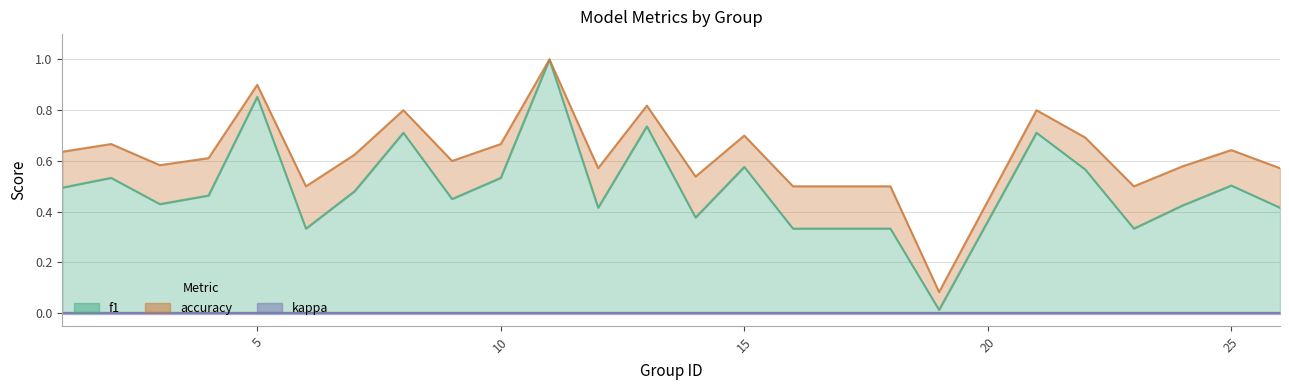

What is the sum of all accuracy values?

15.6